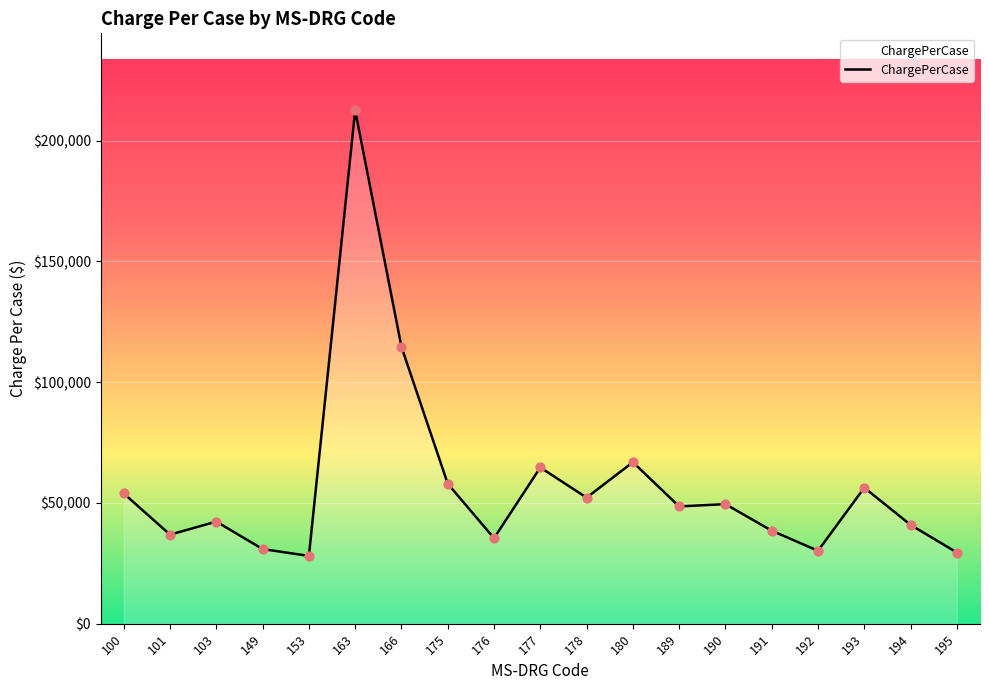

Which has a higher value, 178 or 177?

177